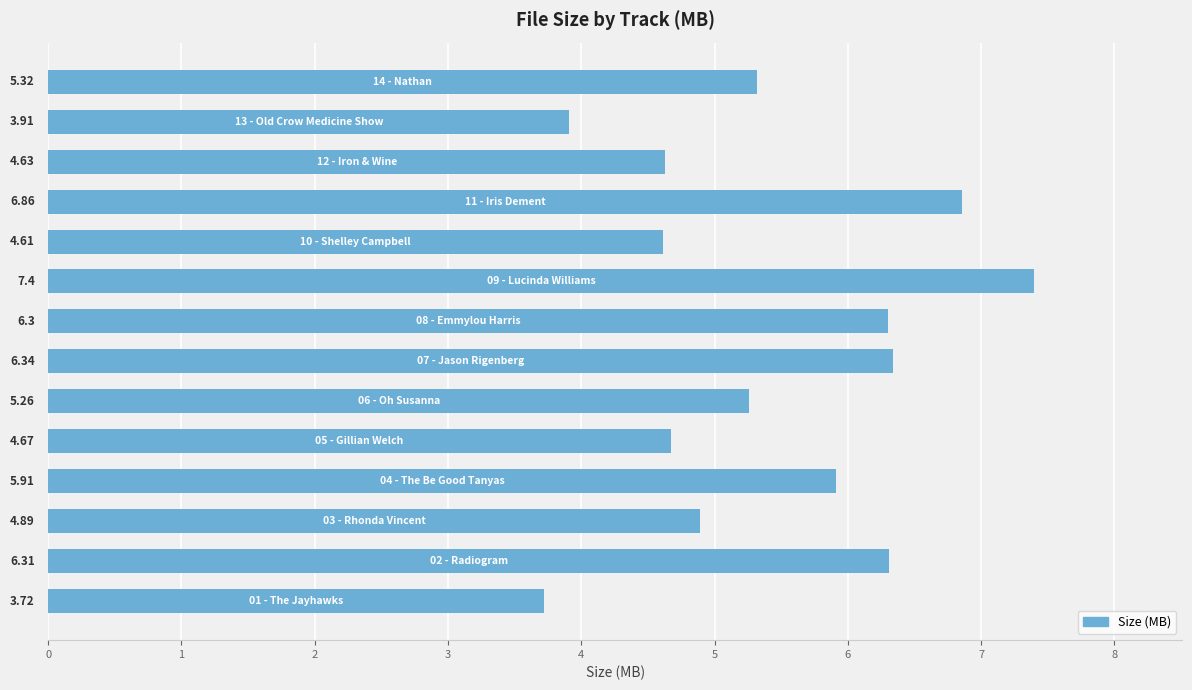

What is the sum of all values?

76.1